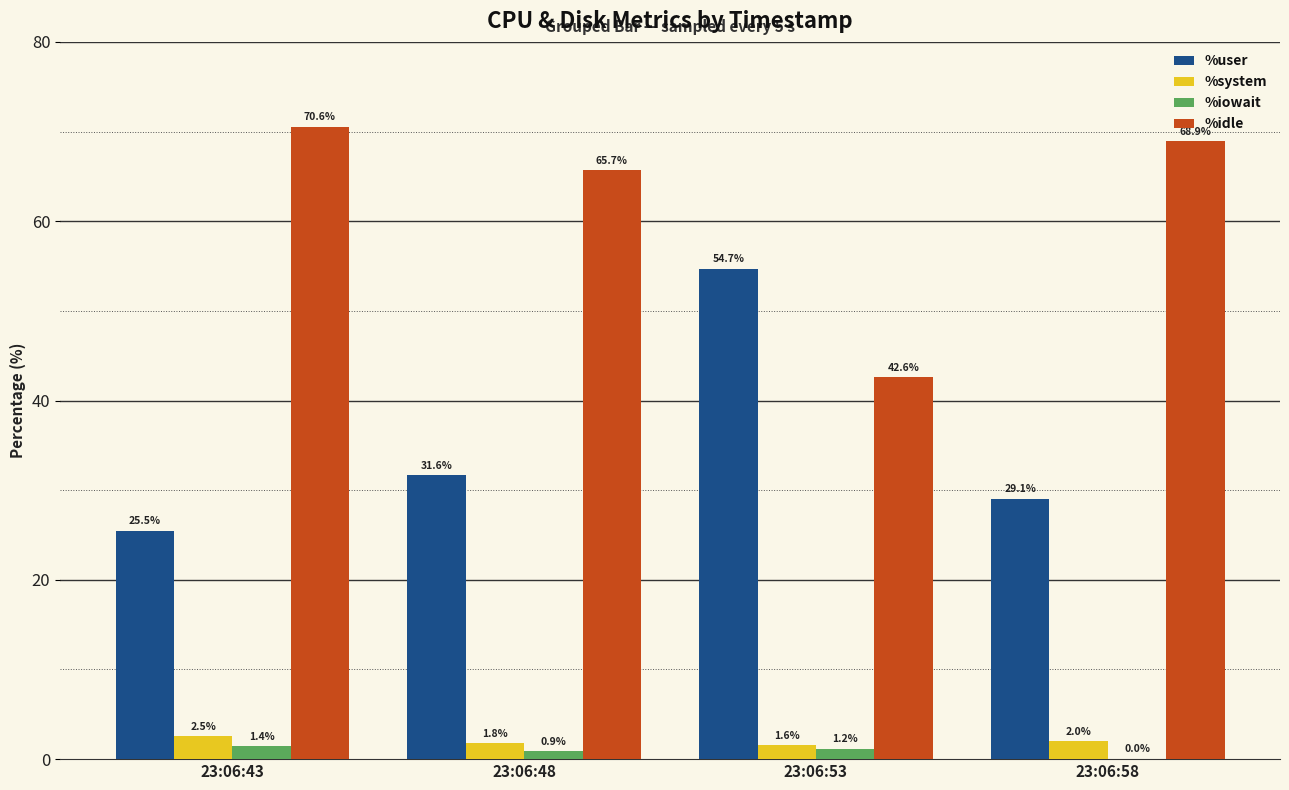

How many groups of bars are there?

4